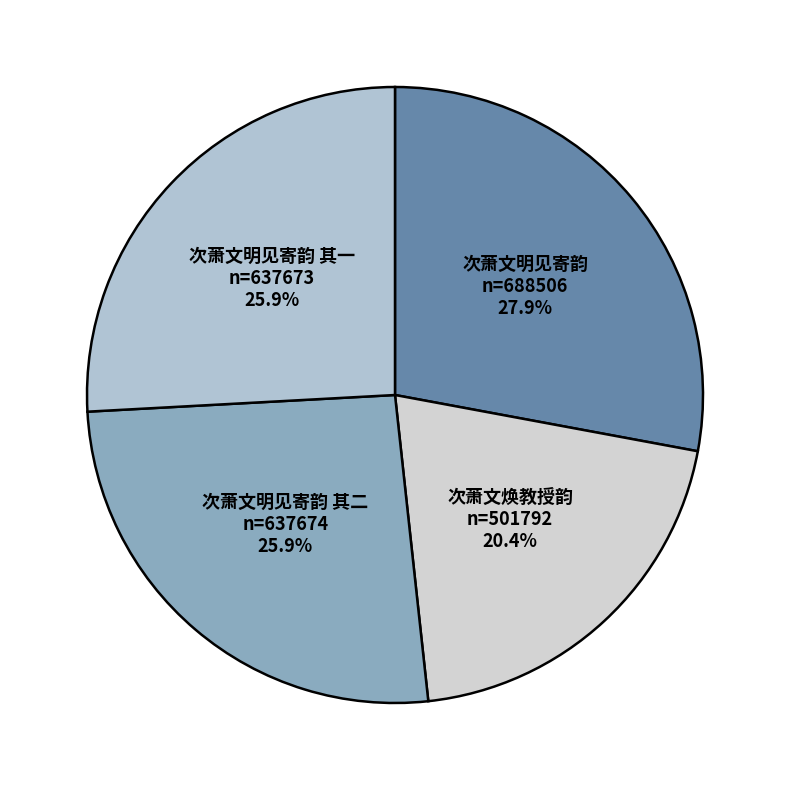

What is the total percentage of 次萧文焕教授韵 and 次萧文明见寄韵?

48.3%